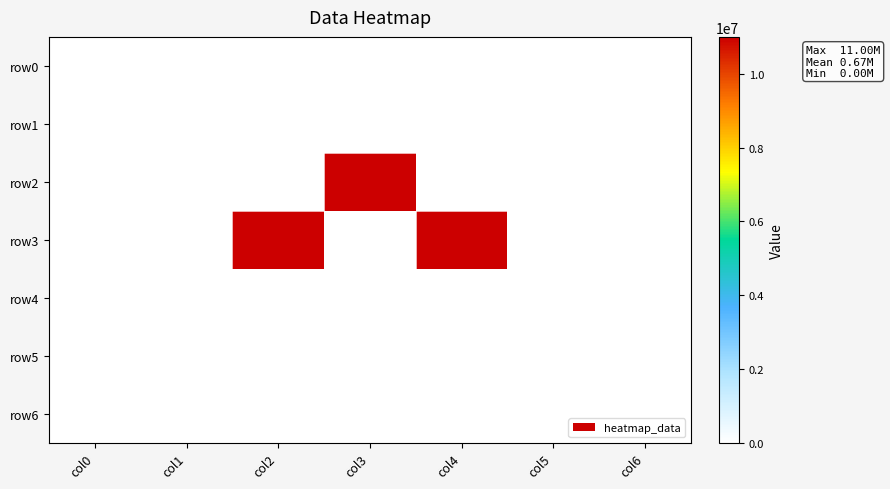

Which category has the highest value across all series?

col3